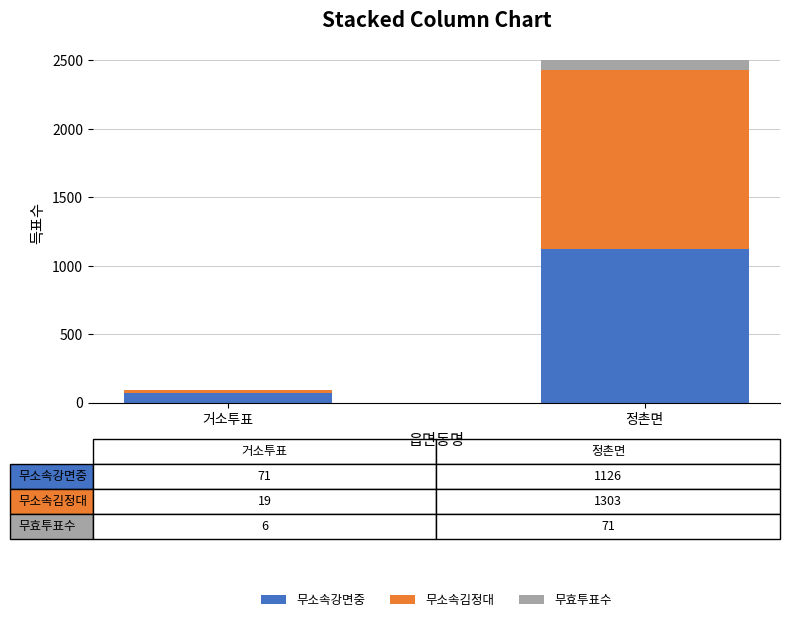

Are the bars grouped side by side (vs. stacked)?

No